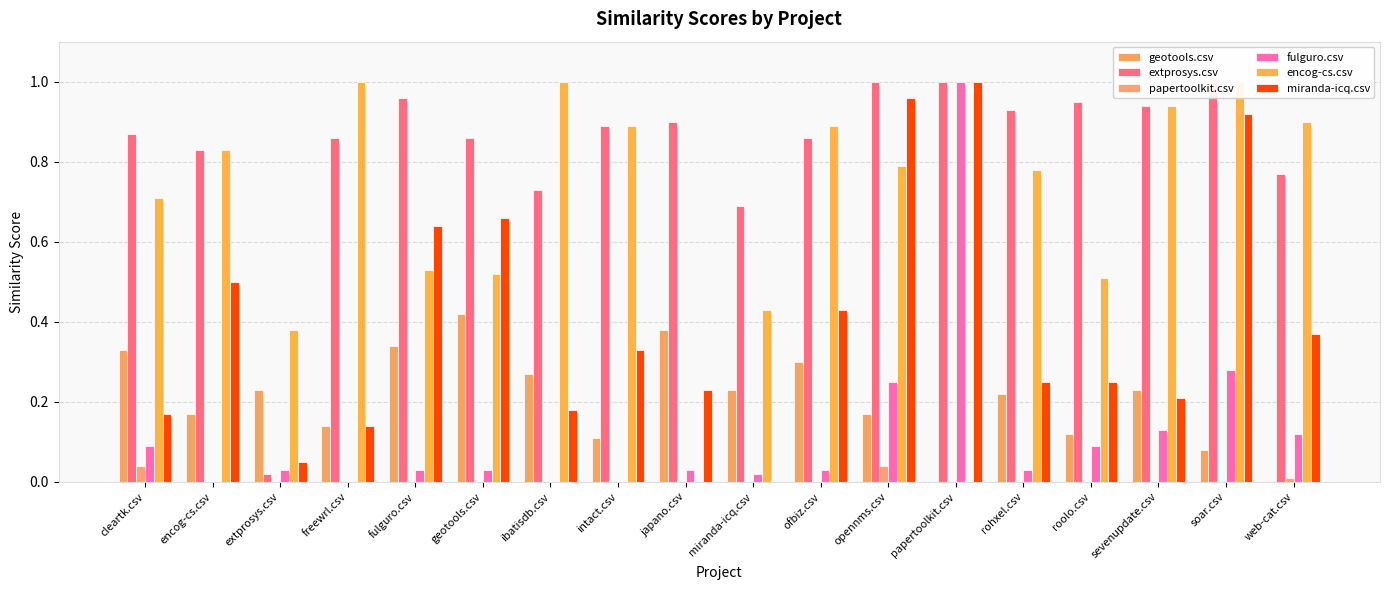

What are all the series names shown in the legend?

geotools.csv, extprosys.csv, papertoolkit.csv, fulguro.csv, encog-cs.csv, miranda-icq.csv